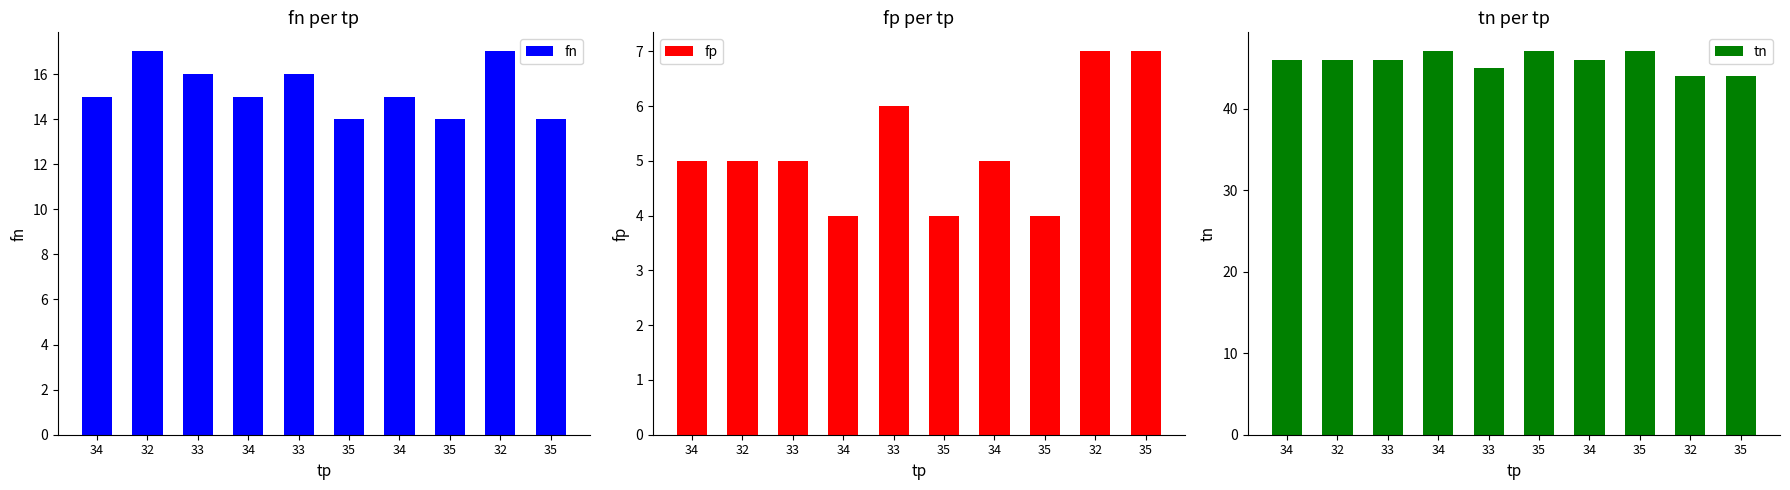

What is the difference between the maximum and minimum values in the tn series?

3